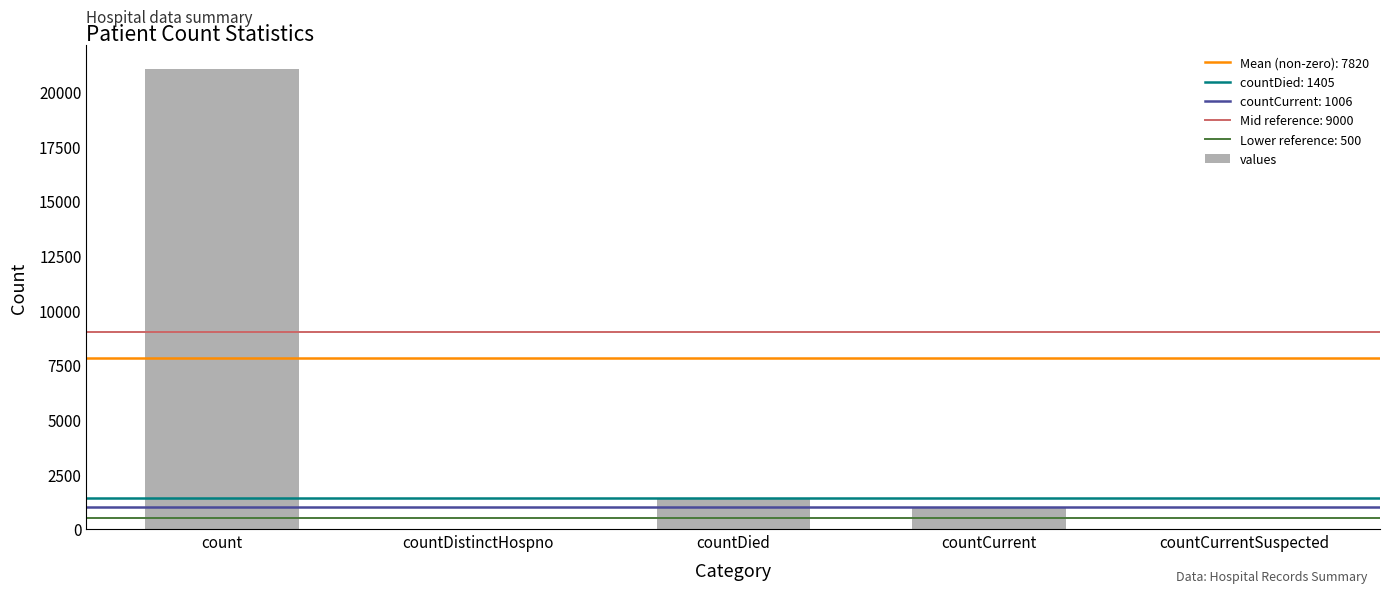

What is the maximum value shown in the chart?

21050